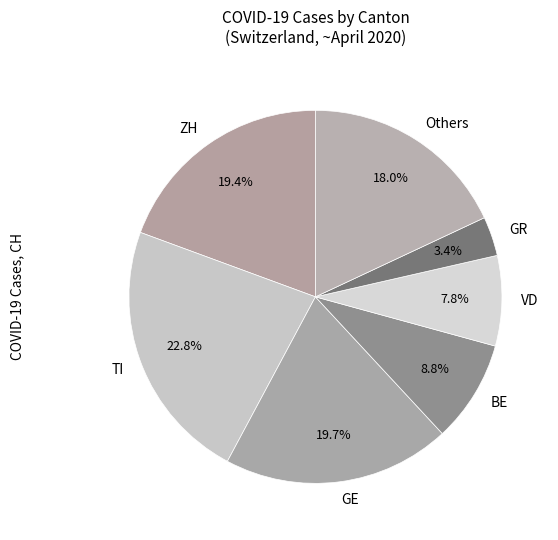

Which category has the smallest portion of the pie?

GR